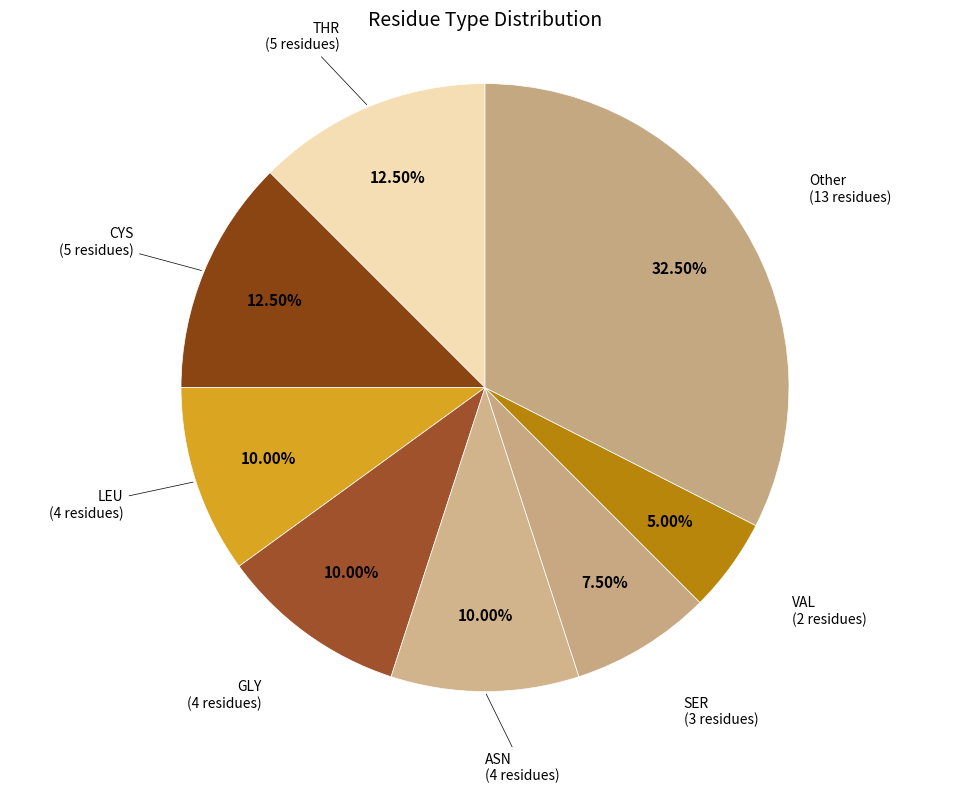

How many segments does this pie chart have?

8